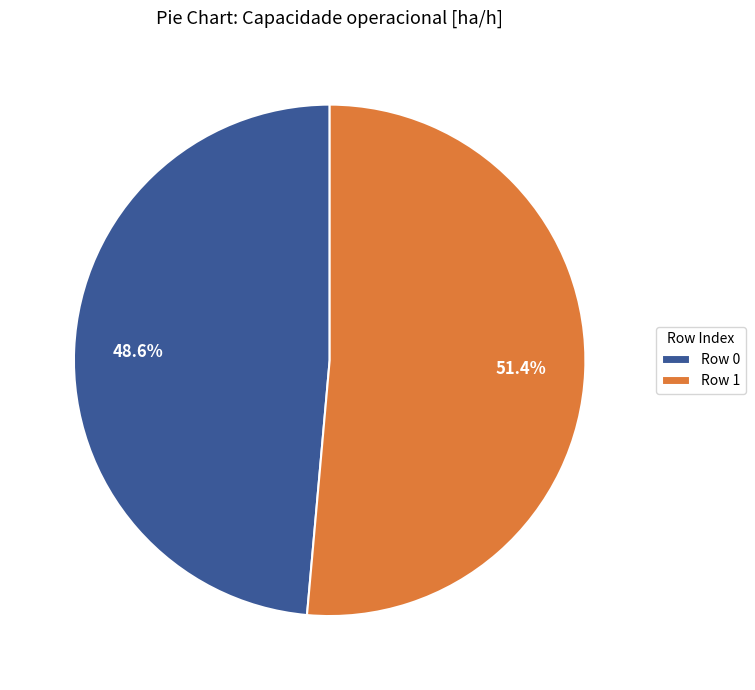

Count the number of slices in the pie.

2